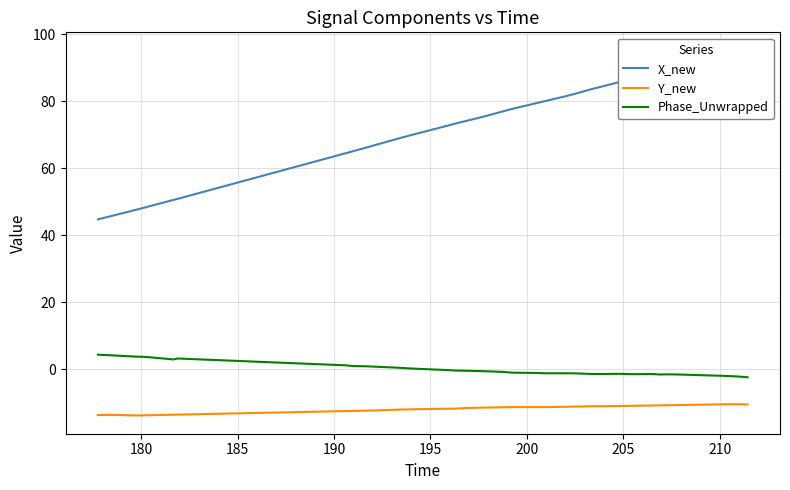

What is the maximum value for Y_new?

-10.4